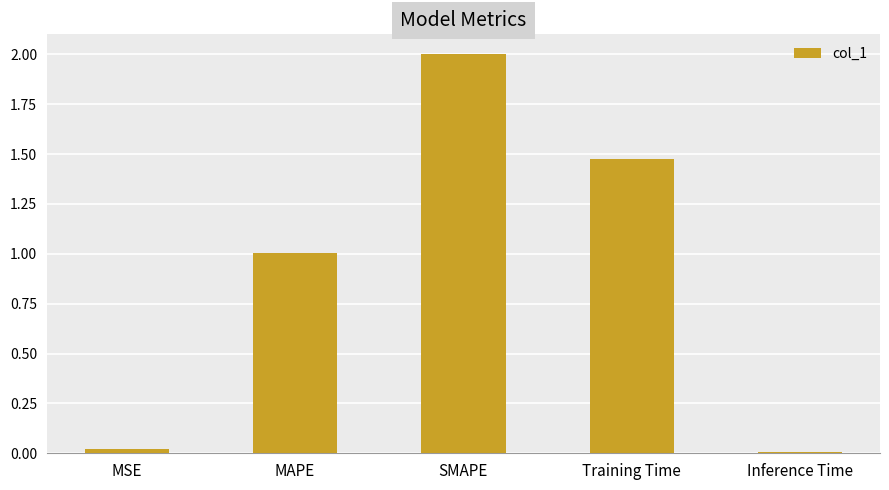

What is the average value?

0.9